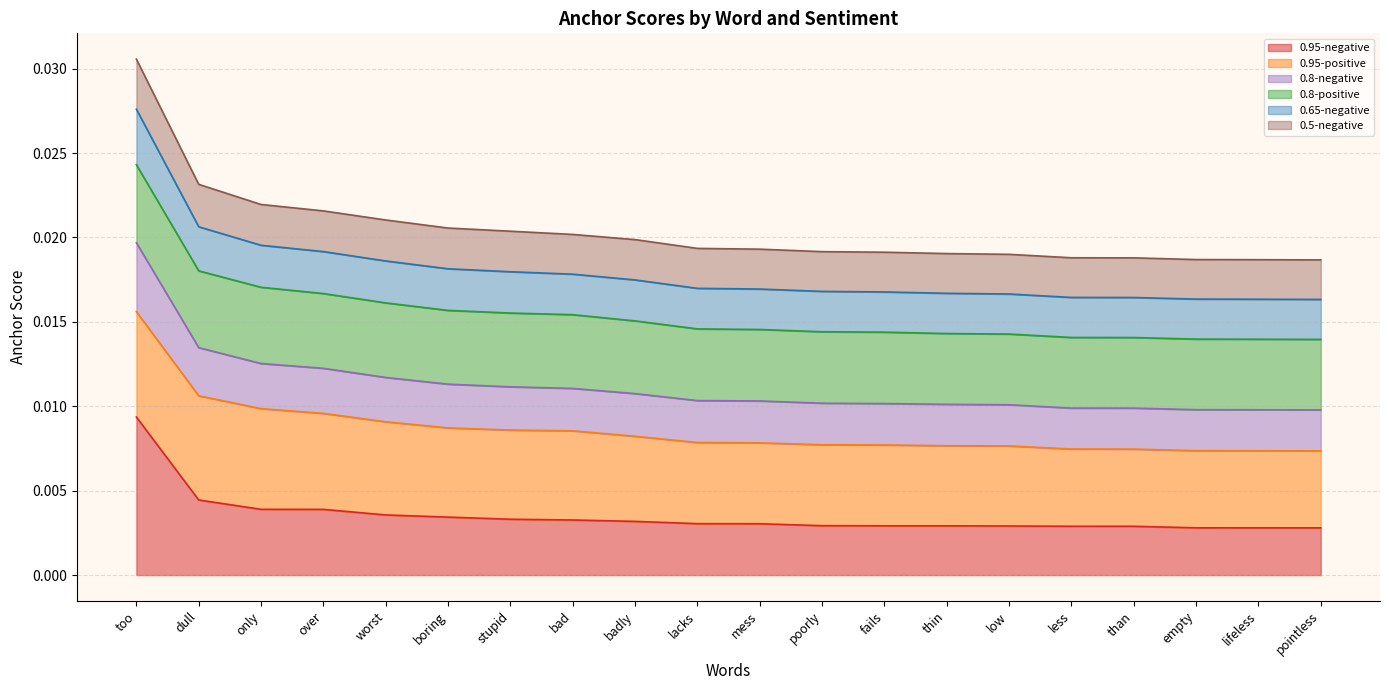

What position from the left is lifeless?

19